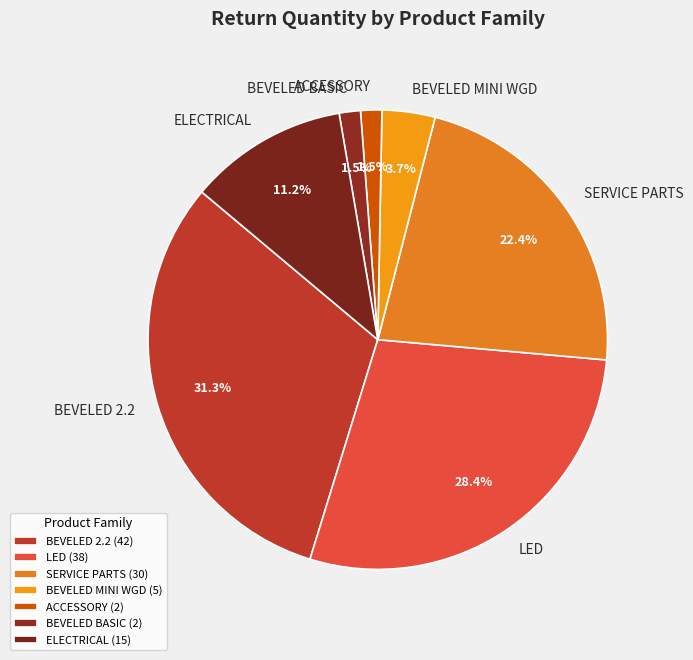

To the nearest percent, what is the difference between the SERVICE PARTS and BEVELED MINI WGD slice percentages?

19%